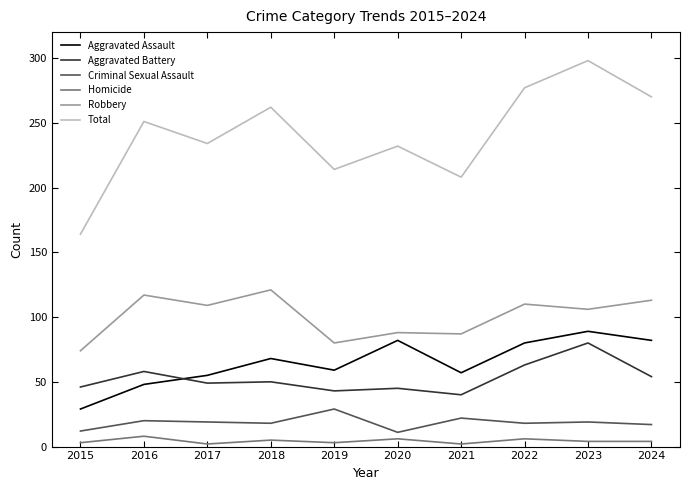

Which series has the widest spread of values?

Total